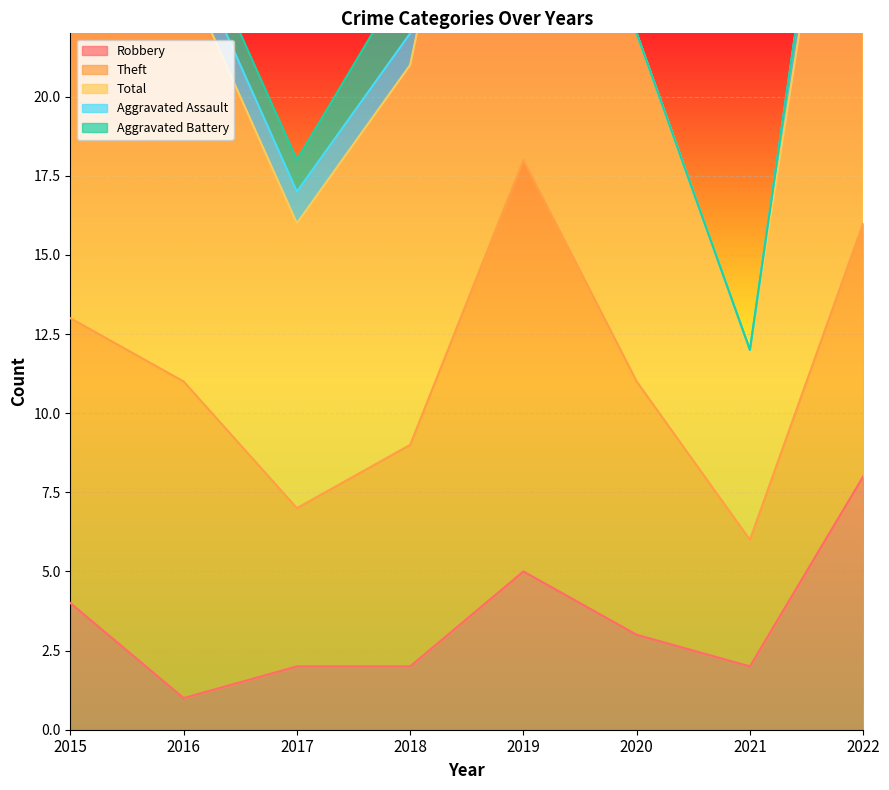

What value does the Robbery series have at 2015?

4